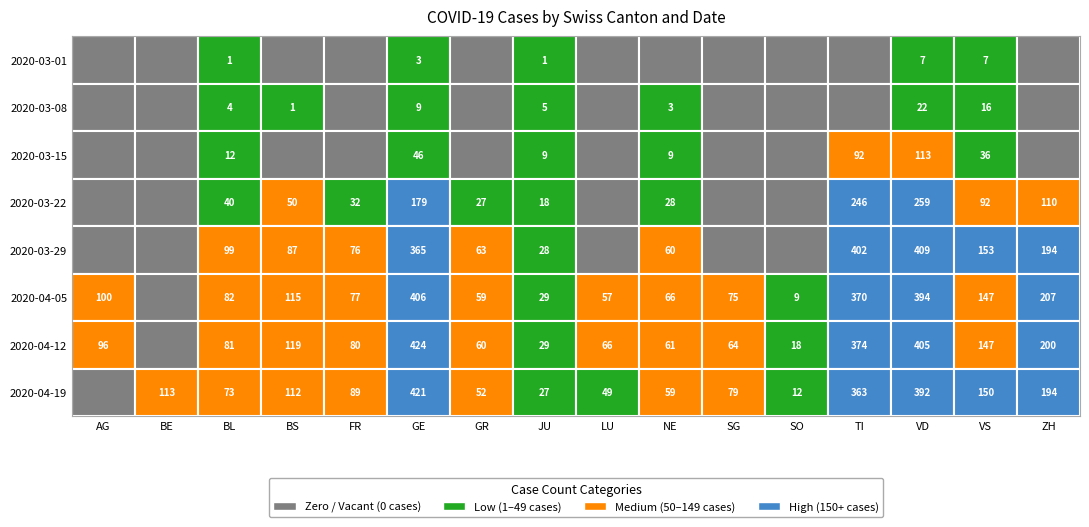

Which label corresponds to the largest value in the chart?

GE